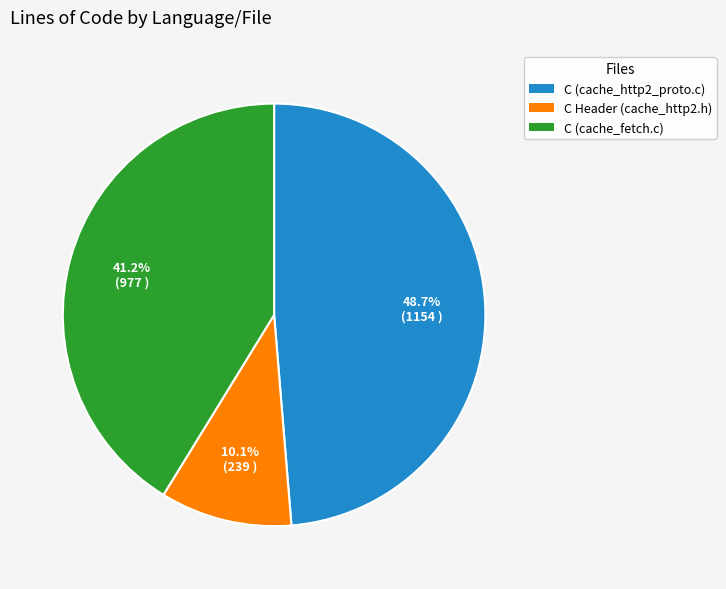

How many slices are in this pie chart?

3